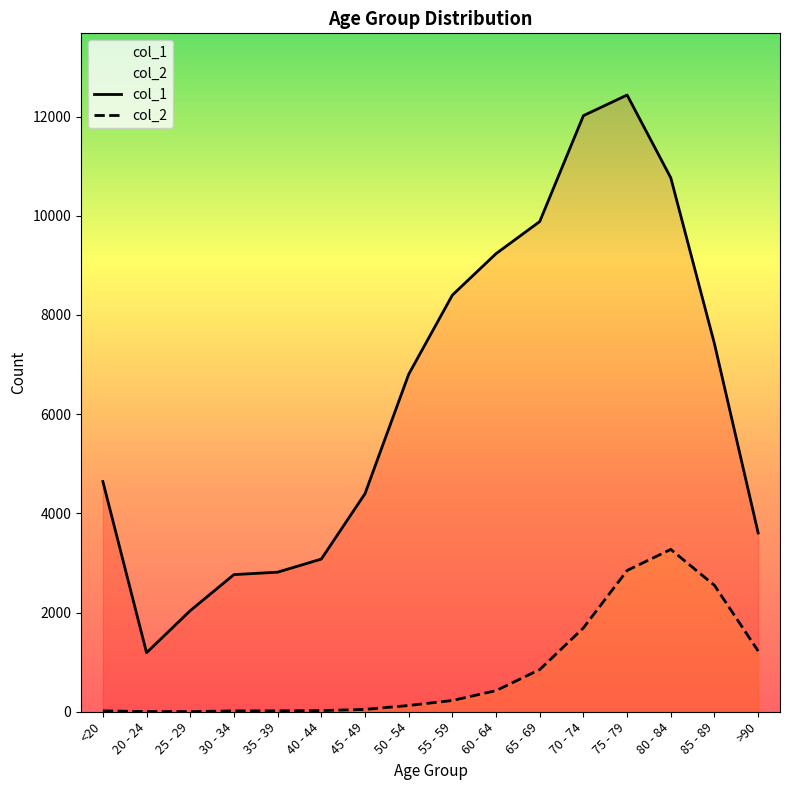

Which series has the largest total across all categories?

col_1